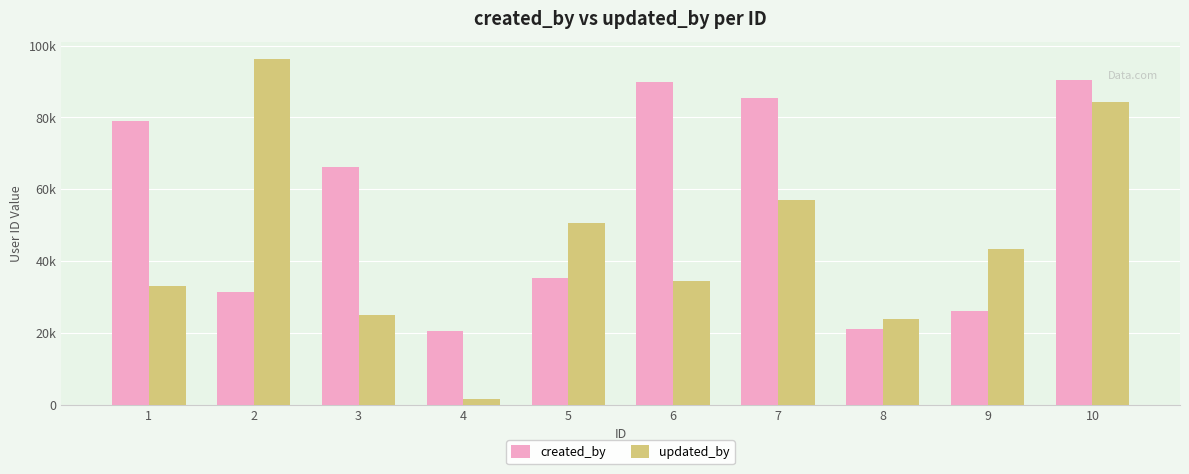

What are all the series names shown in the legend?

created_by, updated_by